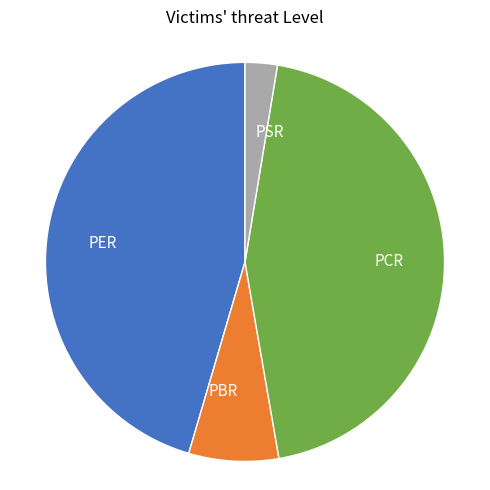

Combined, what portion of the pie is PER and PCR?

90.1%